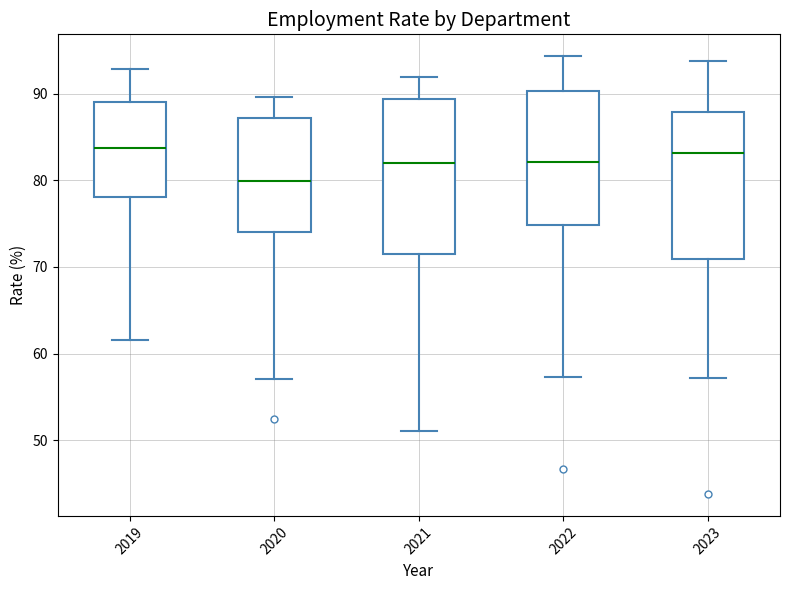

Which box is the tallest, from its lower edge to its upper edge?

2021